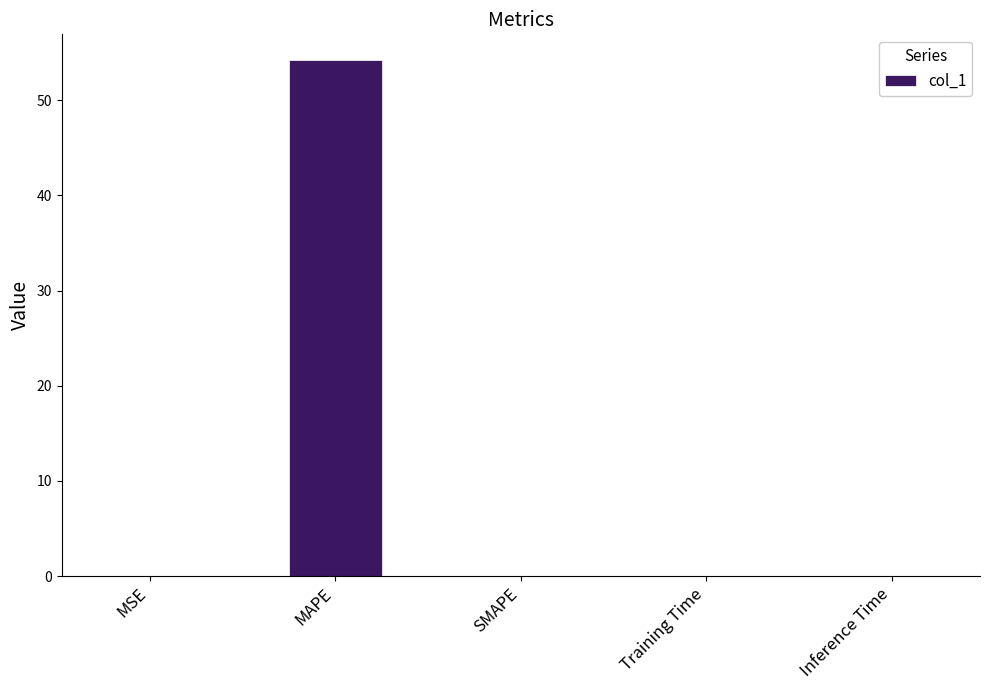

The chart shows a value of 54.2 at MAPE. True or false?

True